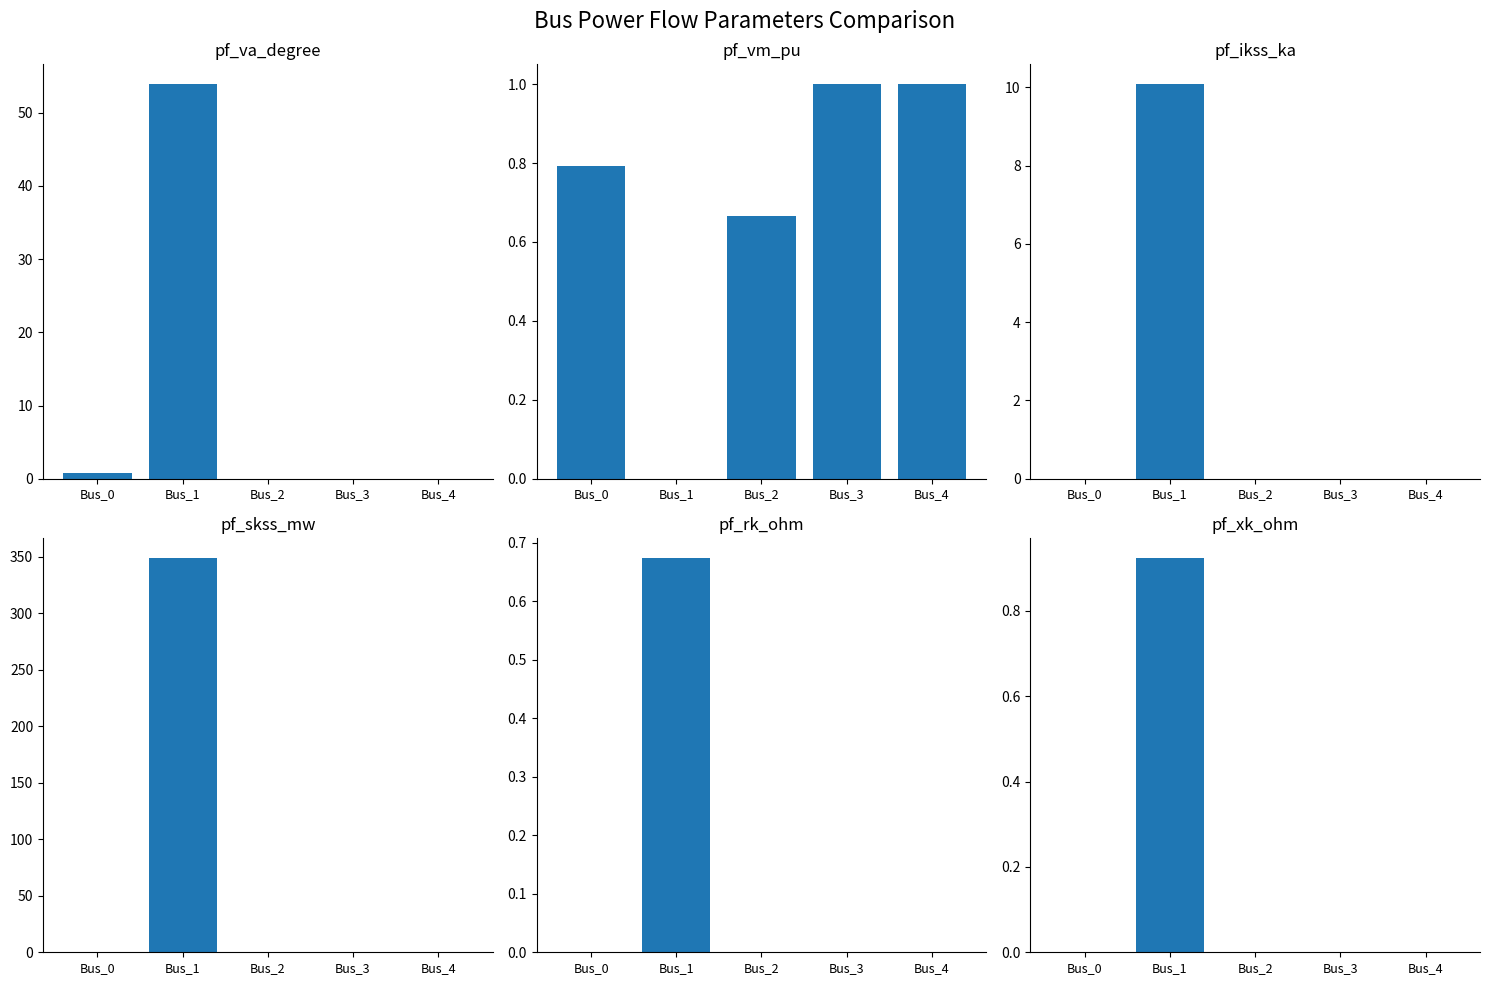

The pf_ikss_ka series shows 0.0 at Bus_0. True or false?

True